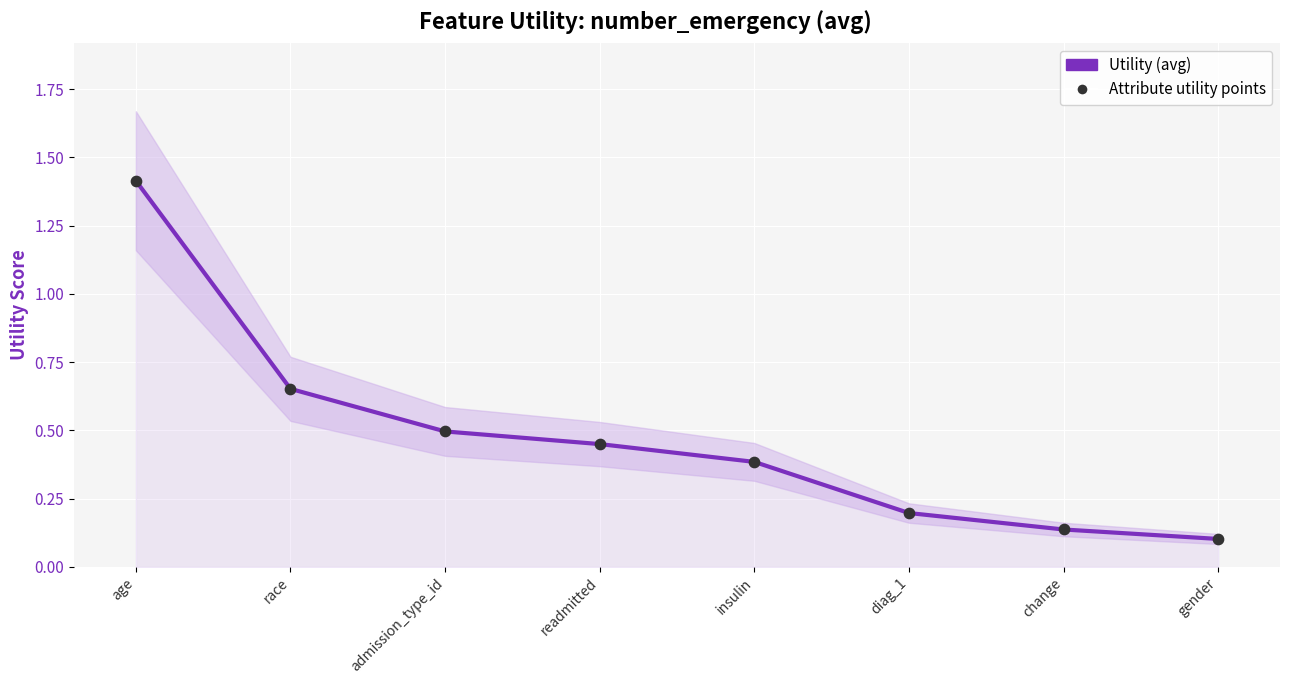

What are all the series names shown in the legend?

Utility (avg), Attribute utility points